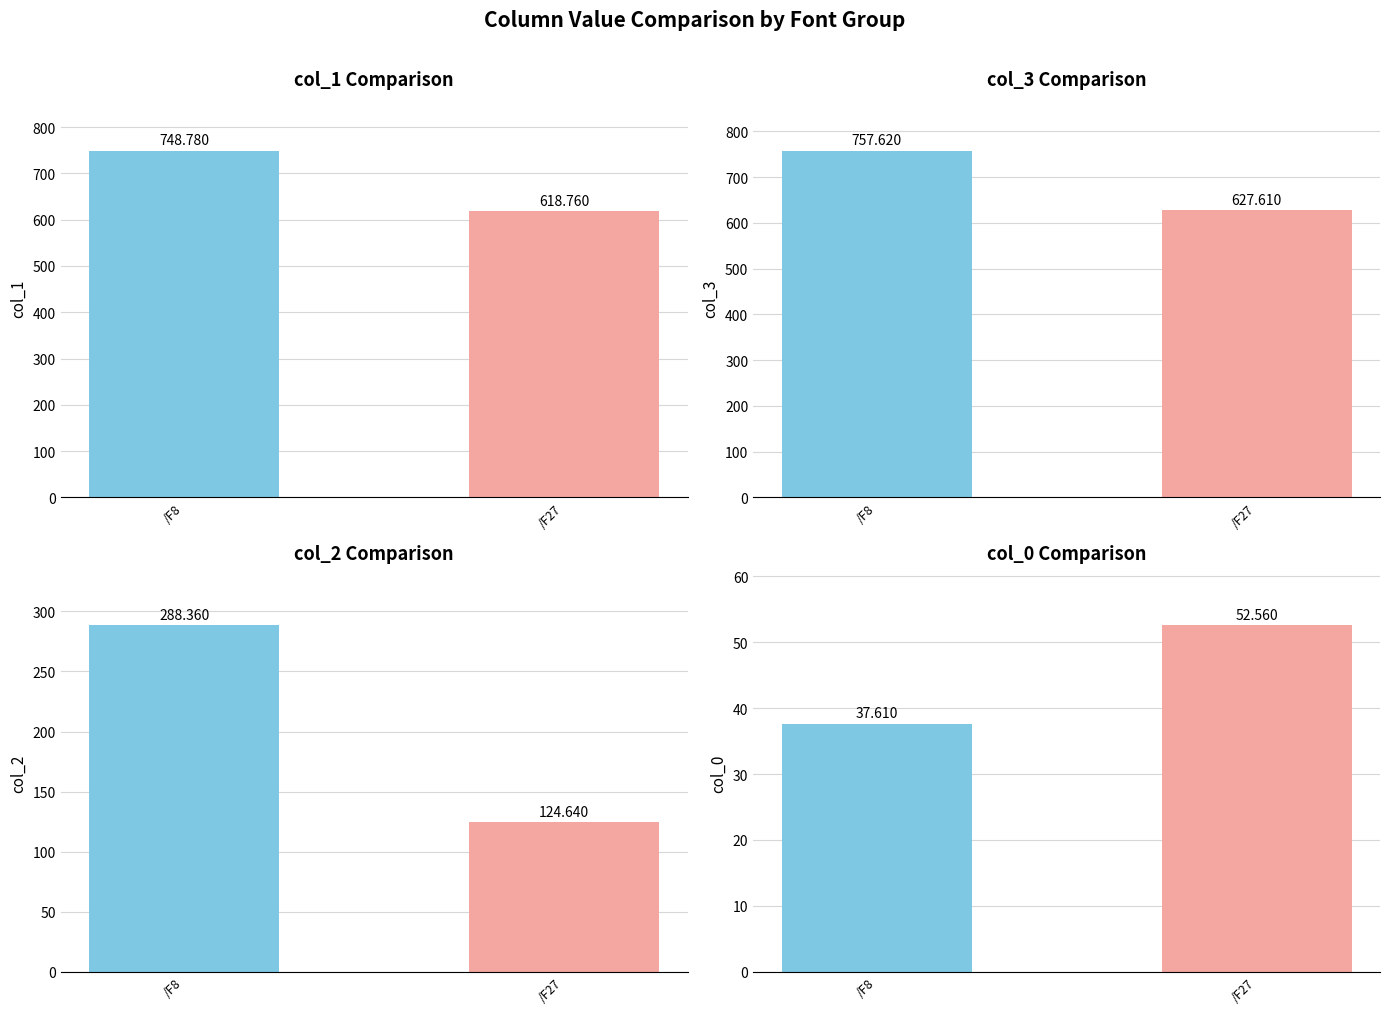

Which has a higher value, /F27 or /F8?

/F8